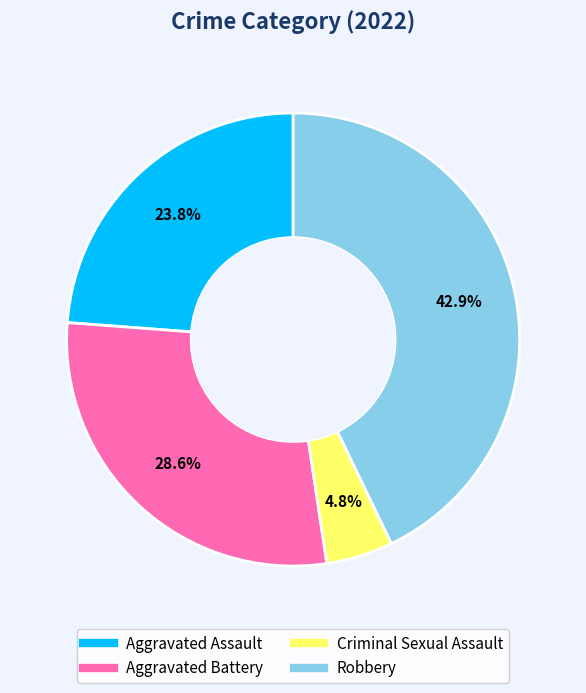

Is there any slice that represents more than half of the pie?

No